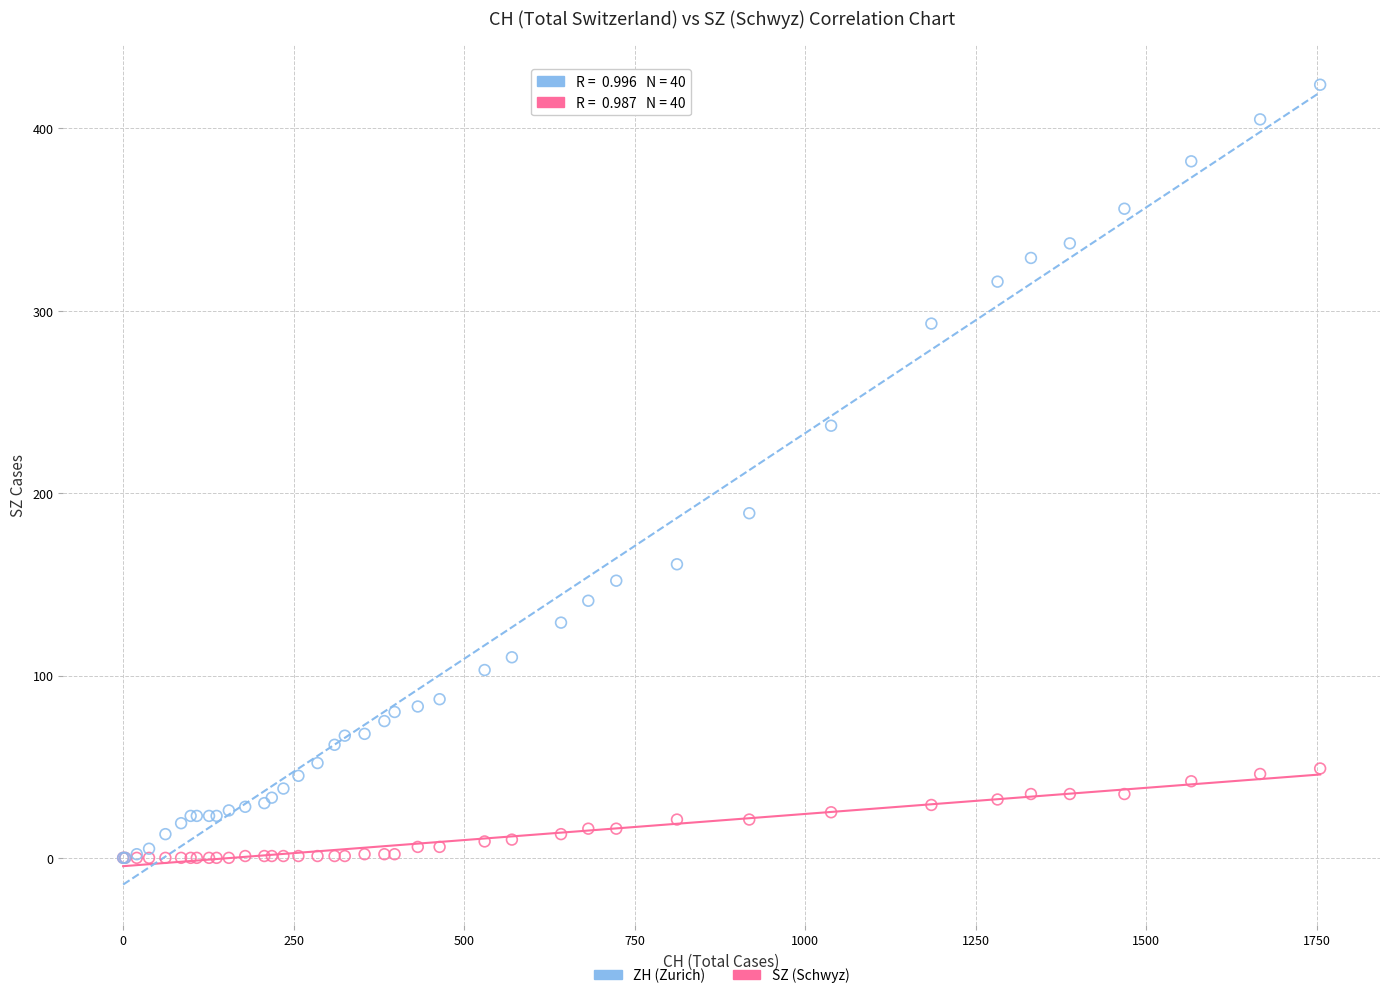

Which series has the widest spread of Y values?

ZH (Zurich)